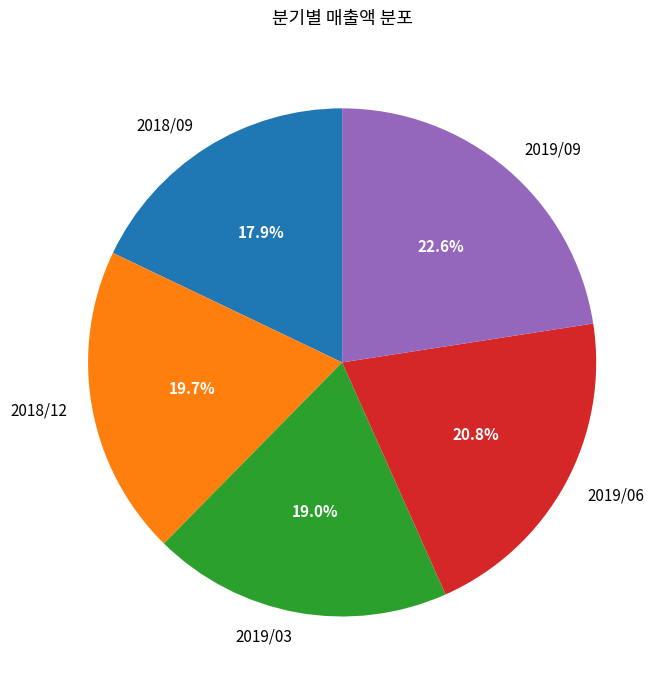

What percentage is the 2019/03 slice, to the nearest percent?

19%